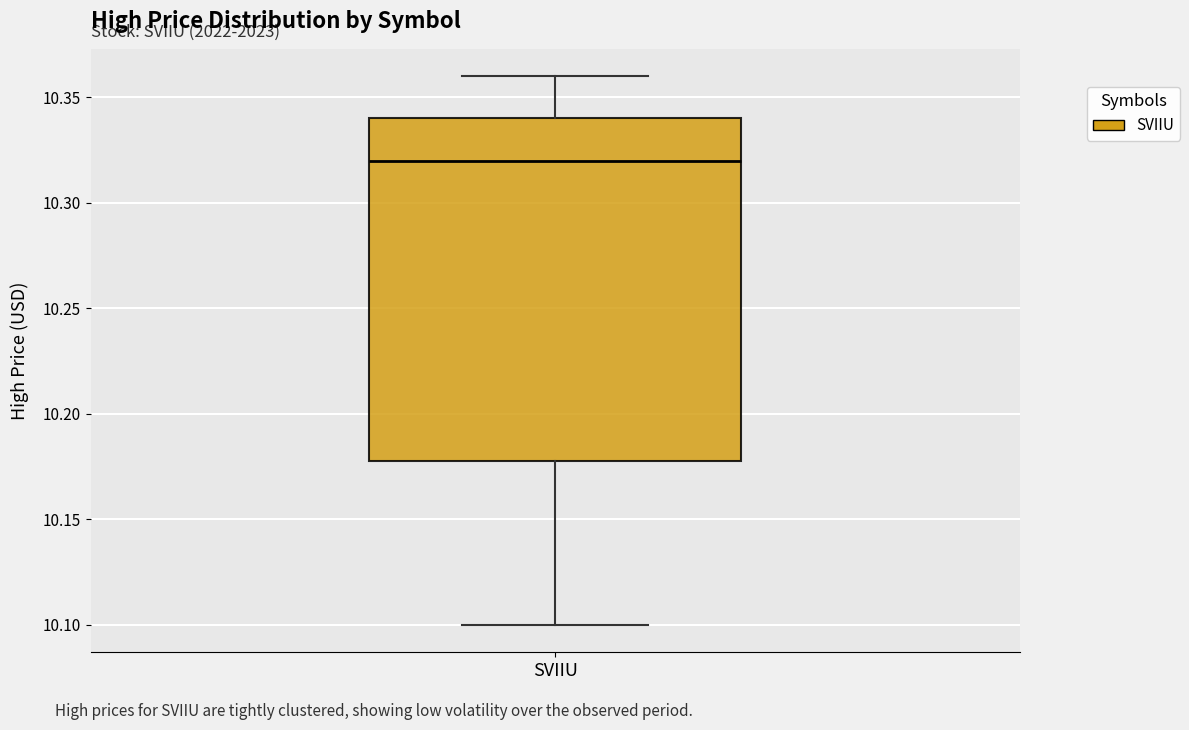

Read this box plot against the y-axis: the position of the median line, the range covered by the box, and the ends of both whiskers. The values are not printed on the chart, so give them approximately, as read against the axis.

median 10.32, box 10.18 to 10.34, whiskers 10.10 to 10.36